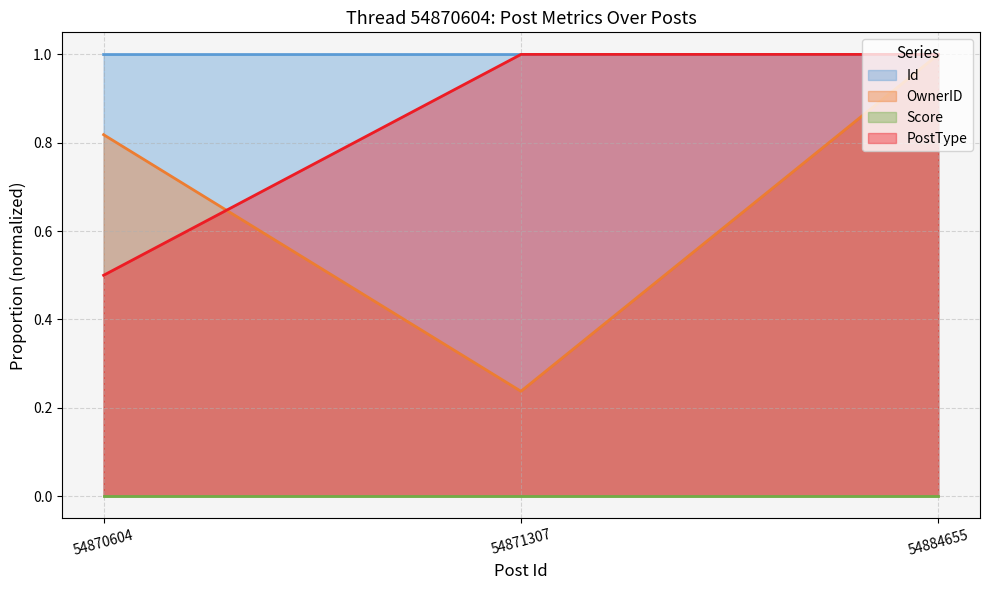

Which series has the largest total across all categories?

Id